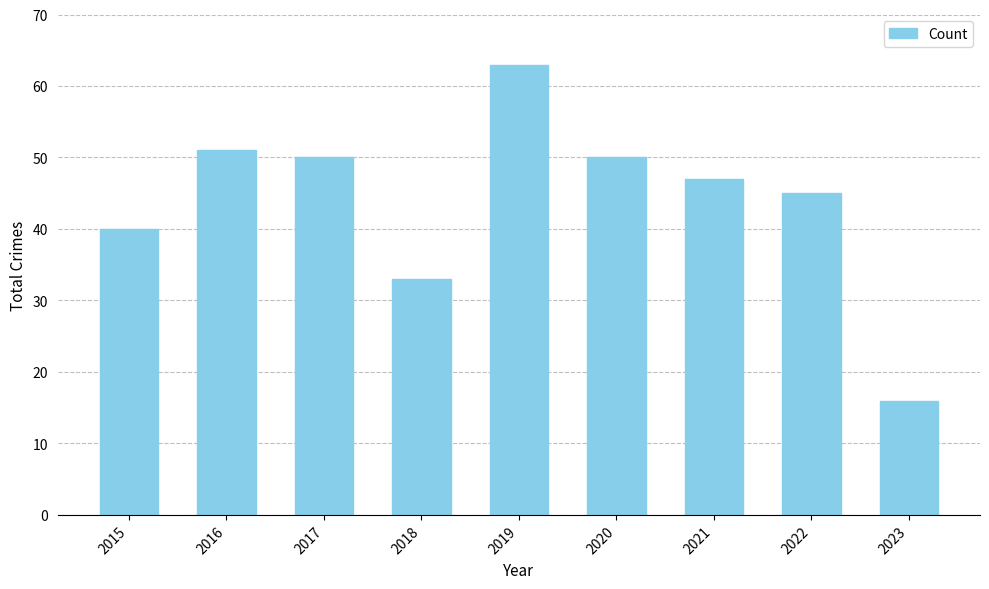

What is the sum of the values at 2021 and 2016?

98